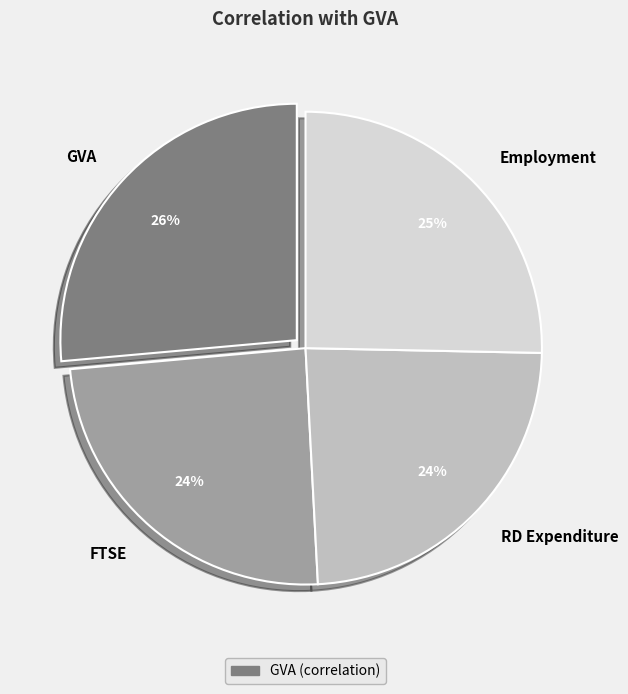

Is it true that FTSE is 30% of the pie?

False